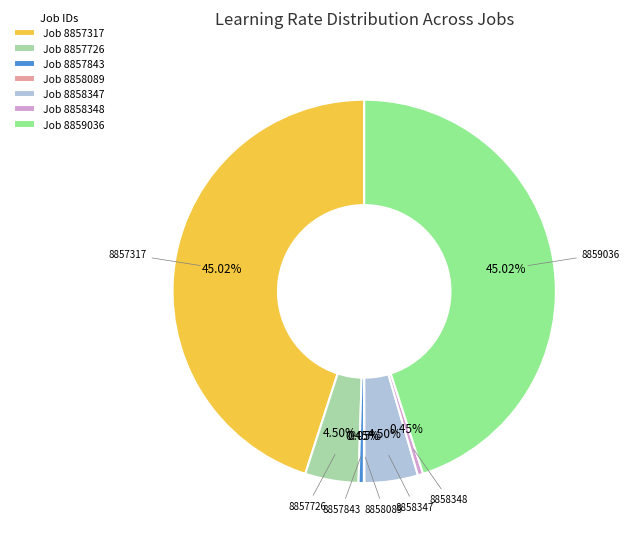

Is there any slice that represents more than half of the pie?

No